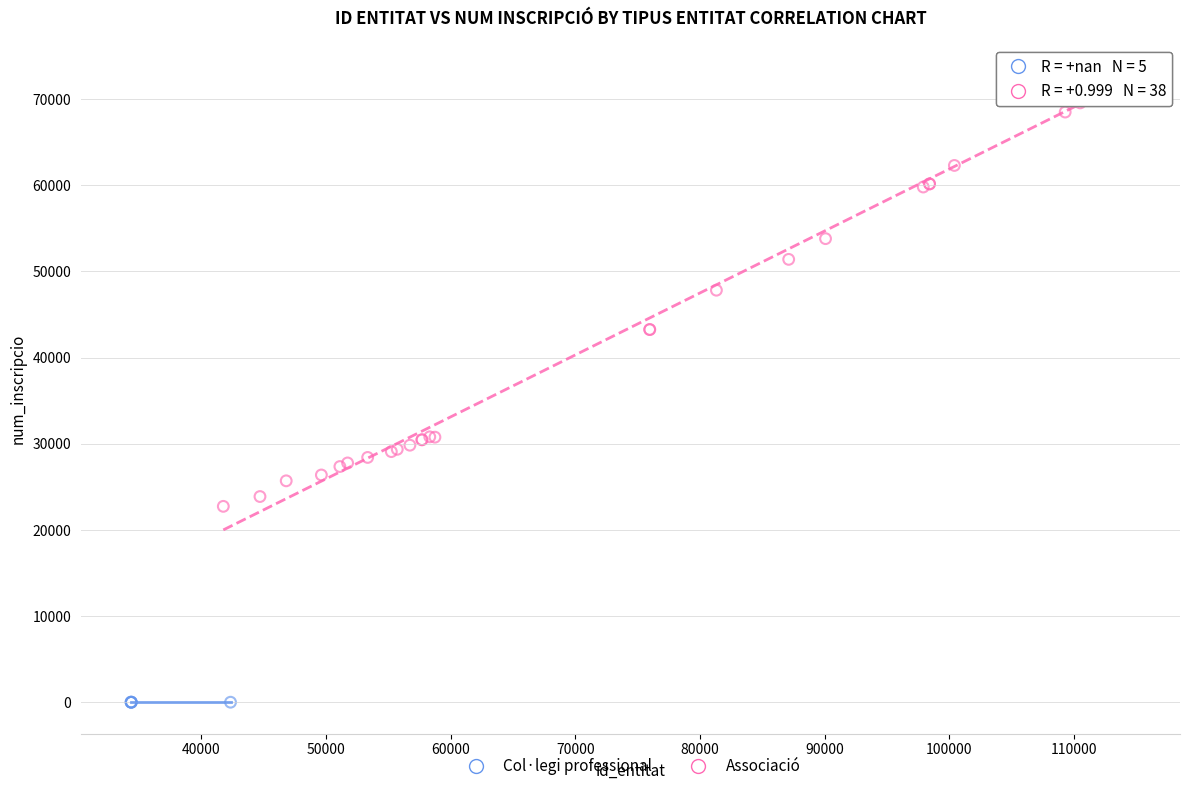

Which series reaches the maximum Y coordinate?

Associació